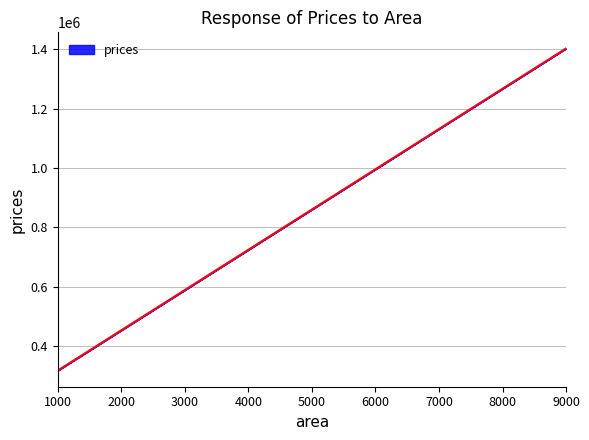

What is the maximum value shown in the chart?

1402705.5